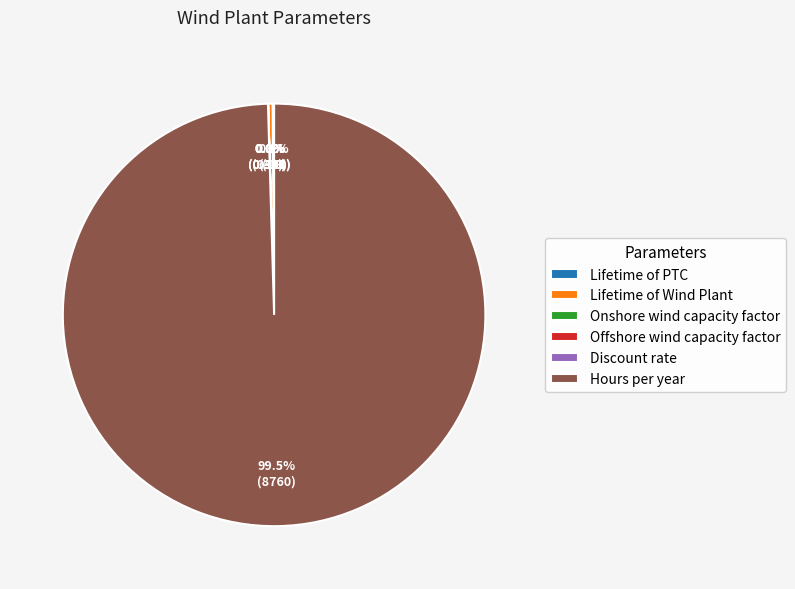

Which category has the biggest portion of the pie?

Hours per year